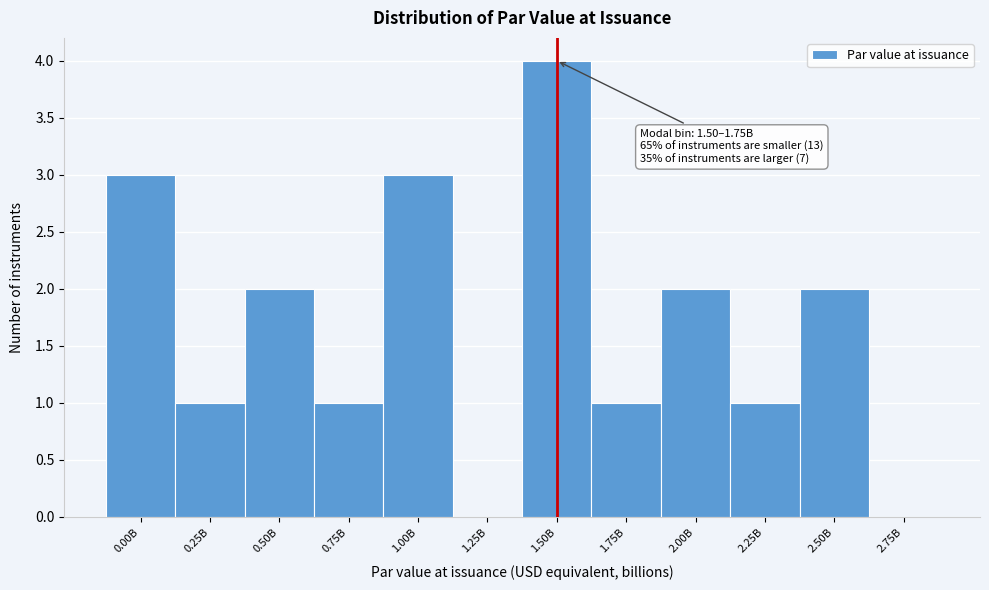

Reading left to right, transcribe all the data shown in this chart.

0.00B=3	0.25B=1	0.50B=2	0.75B=1	1.00B=3	1.25B=0	1.50B=4	1.75B=1	2.00B=2	2.25B=1	2.50B=2	2.75B=0